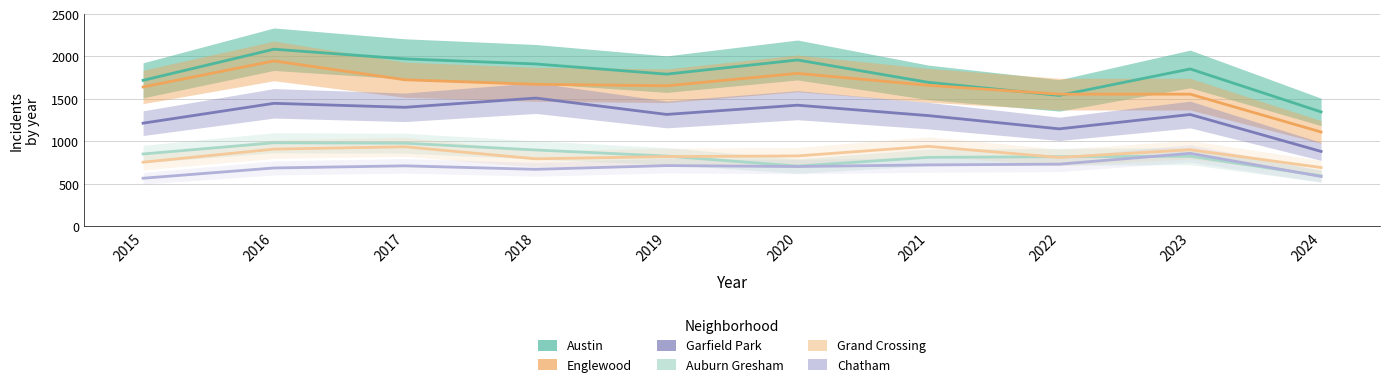

True or false: Auburn Gresham and Austin intersect in this chart.

False